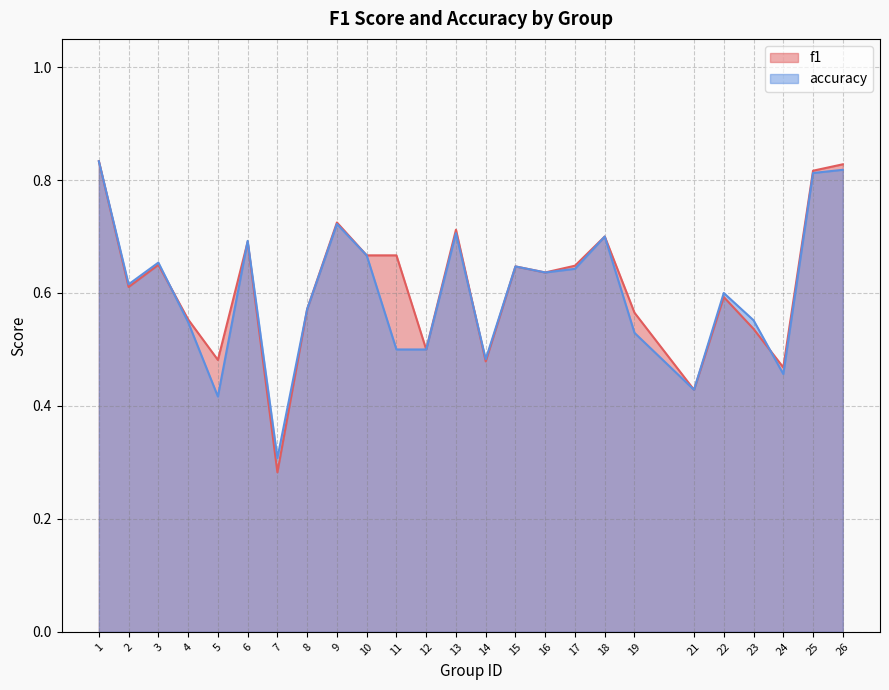

In accuracy, how many points are lower than both neighbors (excluding endpoints)?

7